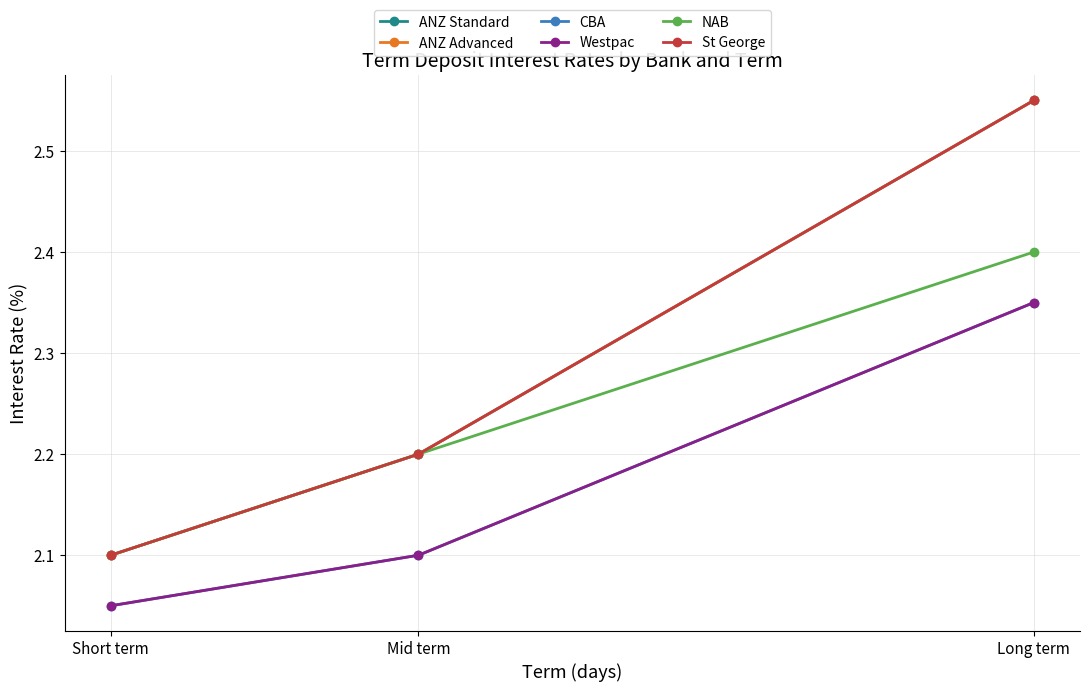

What is the label of the 3rd point from the left?

Long term